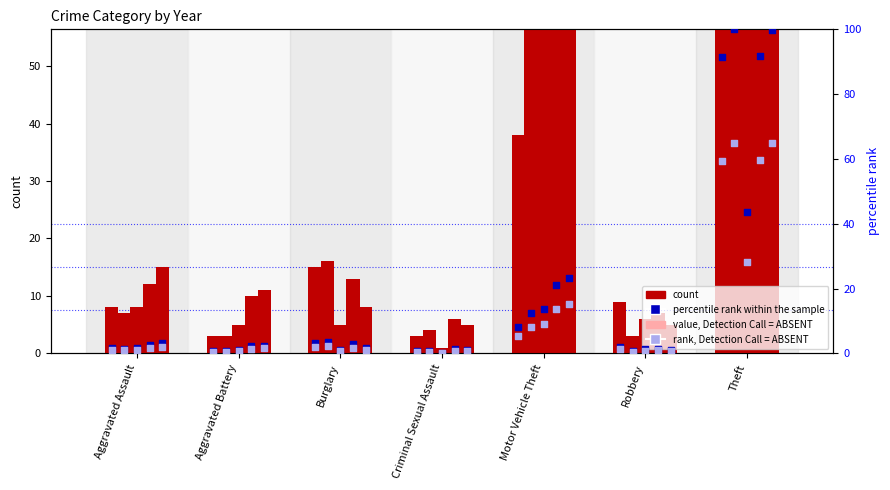

At how many categories does at least one series exceed 261?

1